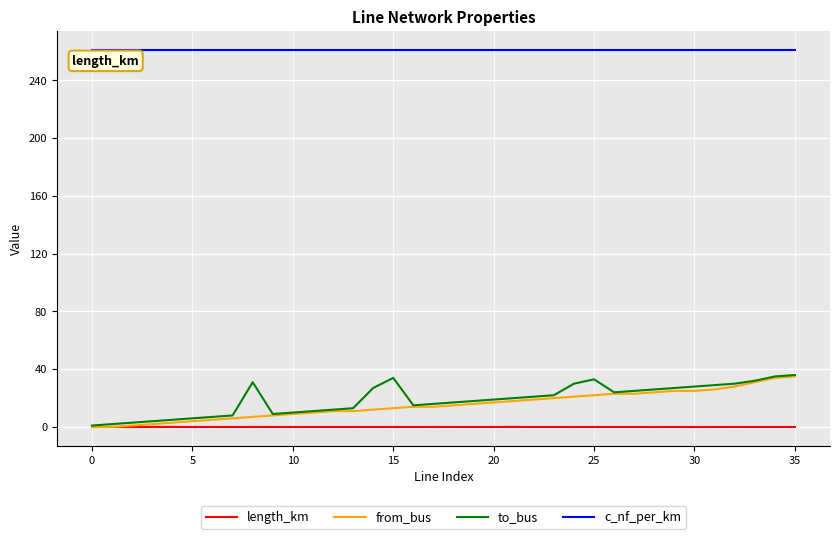

True or false: to_bus and c_nf_per_km intersect in this chart.

False